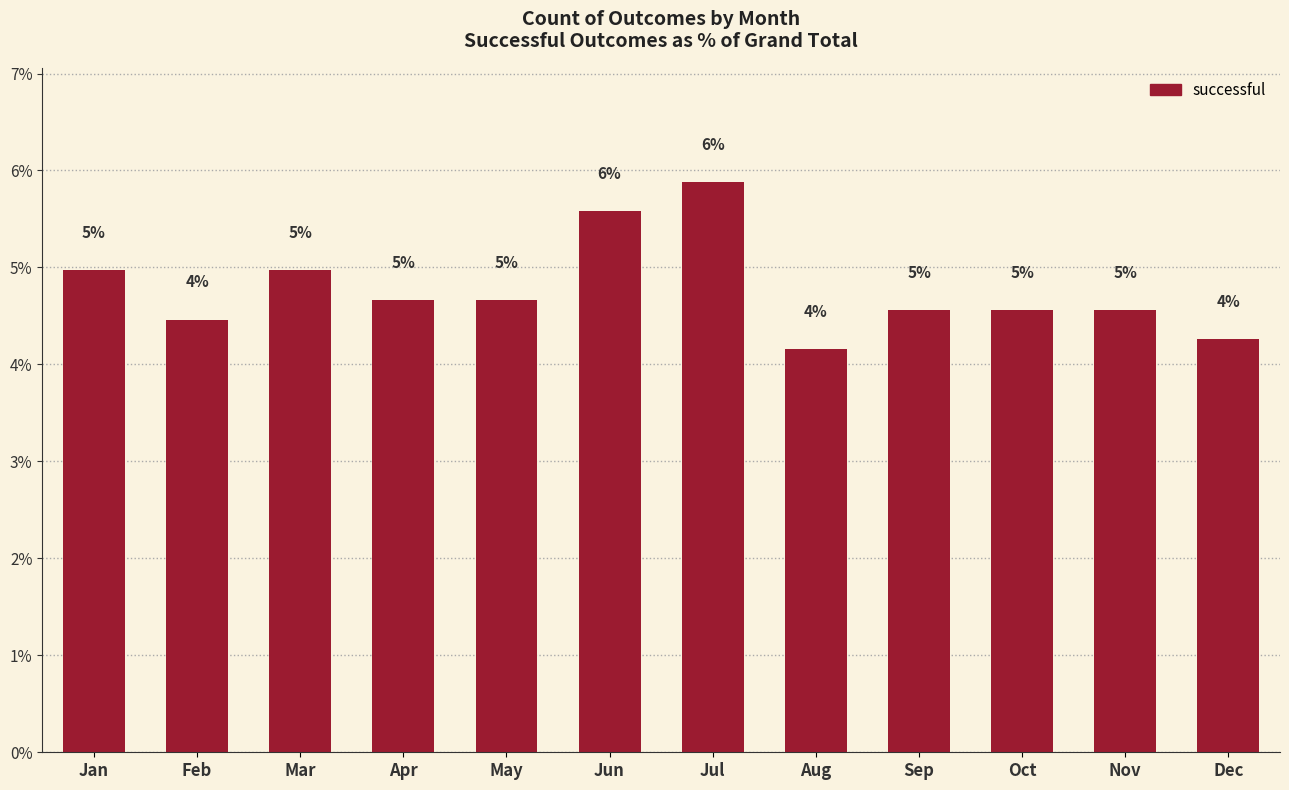

How many data points does each series have?

12